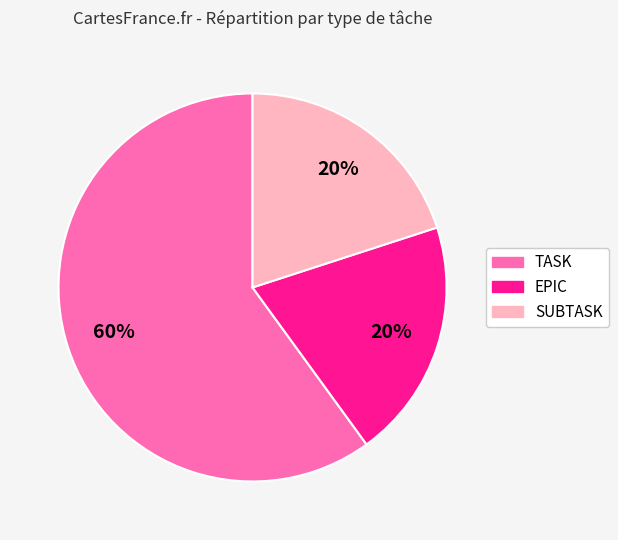

Is the sum of EPIC and SUBTASK greater than half?

No